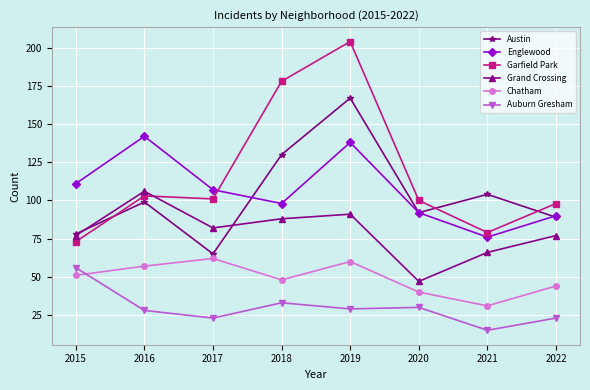

At which category does Garfield Park reach its first local peak?

2016